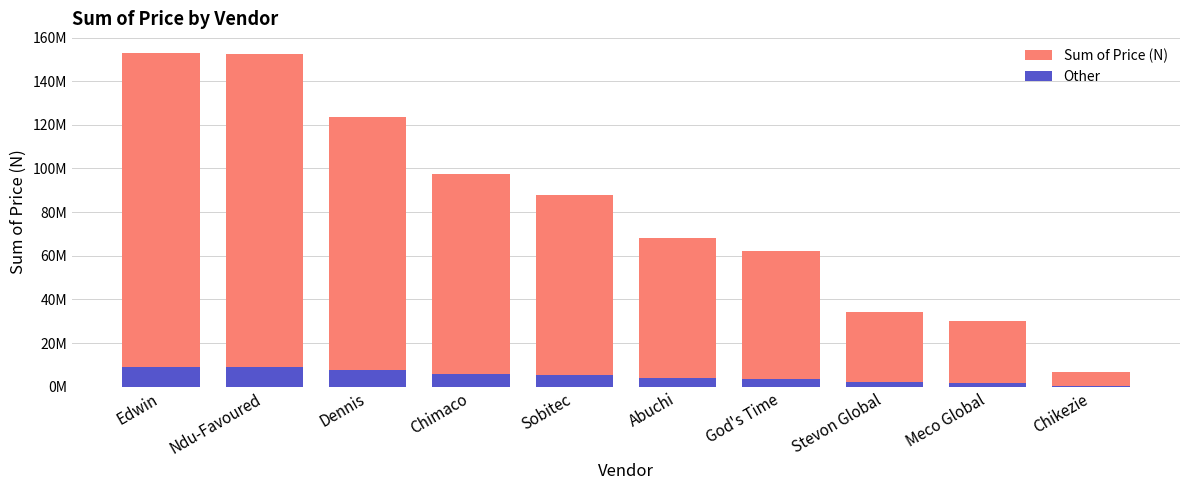

Reading left to right, transcribe all the data shown in this chart.

Sum of Price (N): Edwin=153012500	Ndu-Favoured=152382500	Dennis=123582500	Chimaco=97390000	Sobitec=87717500	Abuchi=67982500	God's Time=62005000	Stevon Global=34120000	Meco Global=30310000	Chikezie=6527500
Other: Edwin=9180750	Ndu-Favoured=9142950	Dennis=7414950	Chimaco=5843400	Sobitec=5263050	Abuchi=4078950	God's Time=3720300	Stevon Global=2047200	Meco Global=1818600	Chikezie=391650